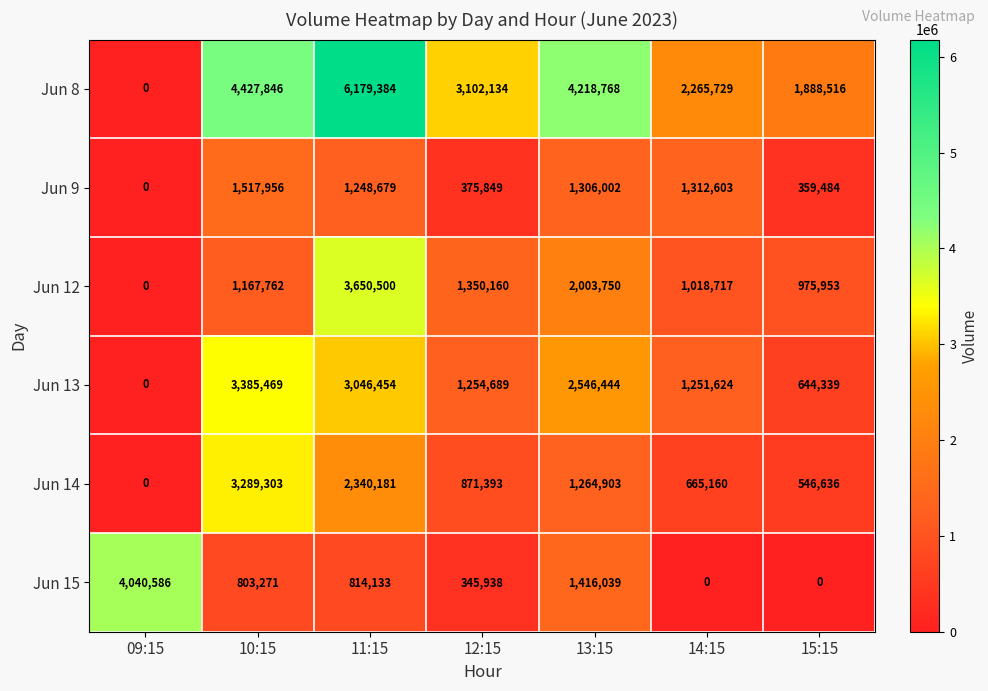

True or false: Jun 13 has a value of 429780 at 15:15.

False